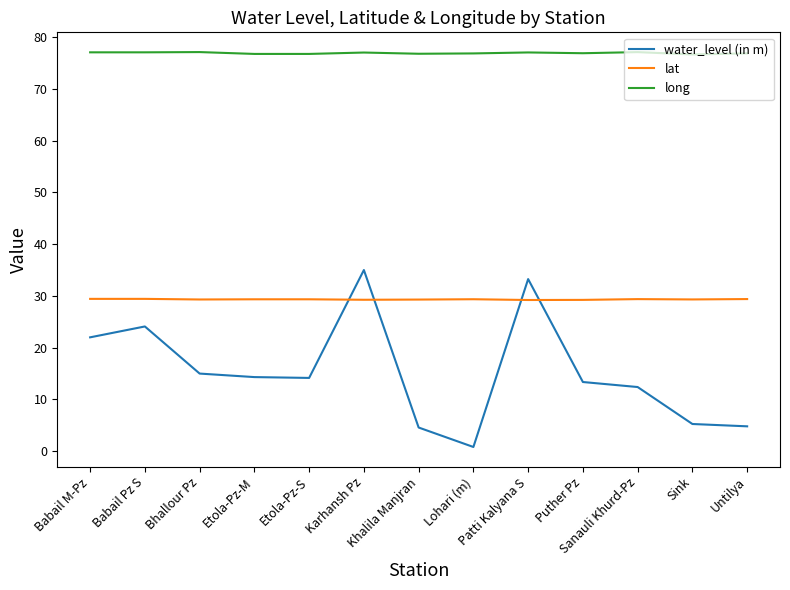

Does the chart have visible grid lines?

No